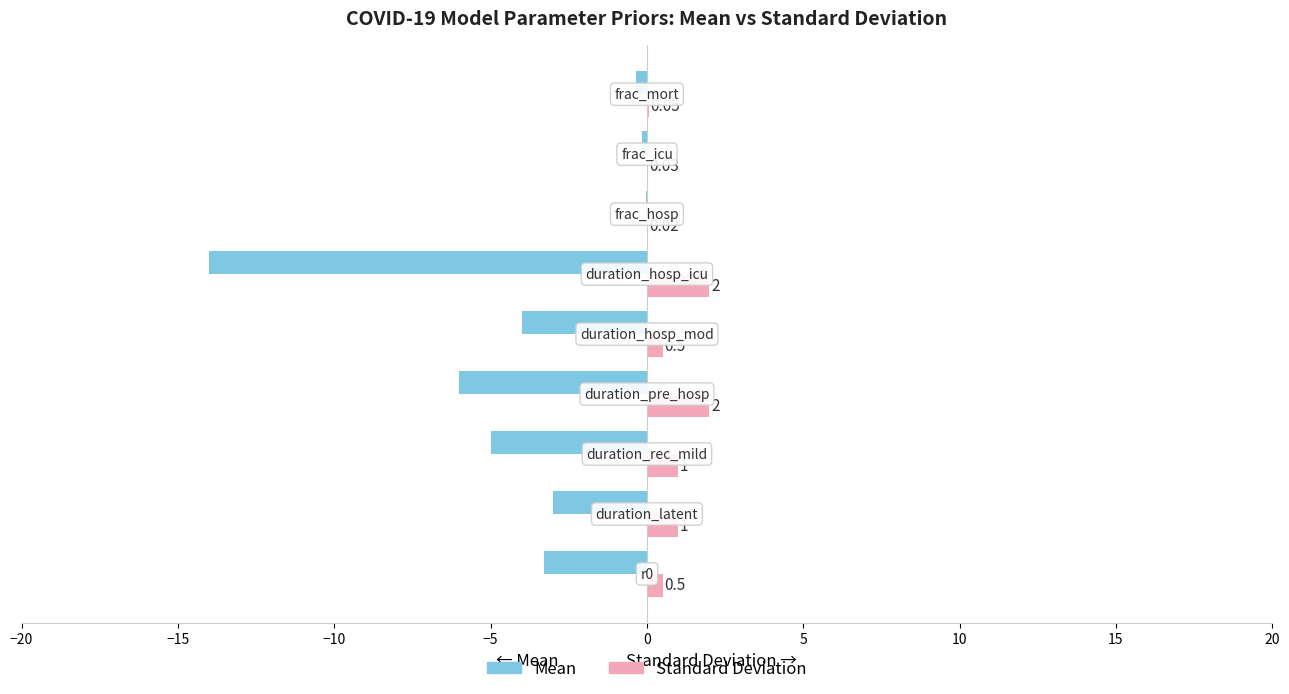

Which series has the largest total across all categories?

Standard Deviation